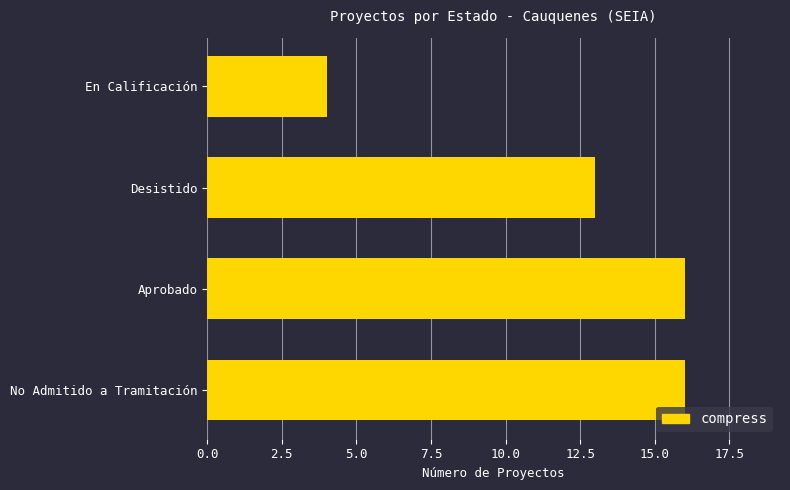

The value at Aprobado is 16. True or false?

True